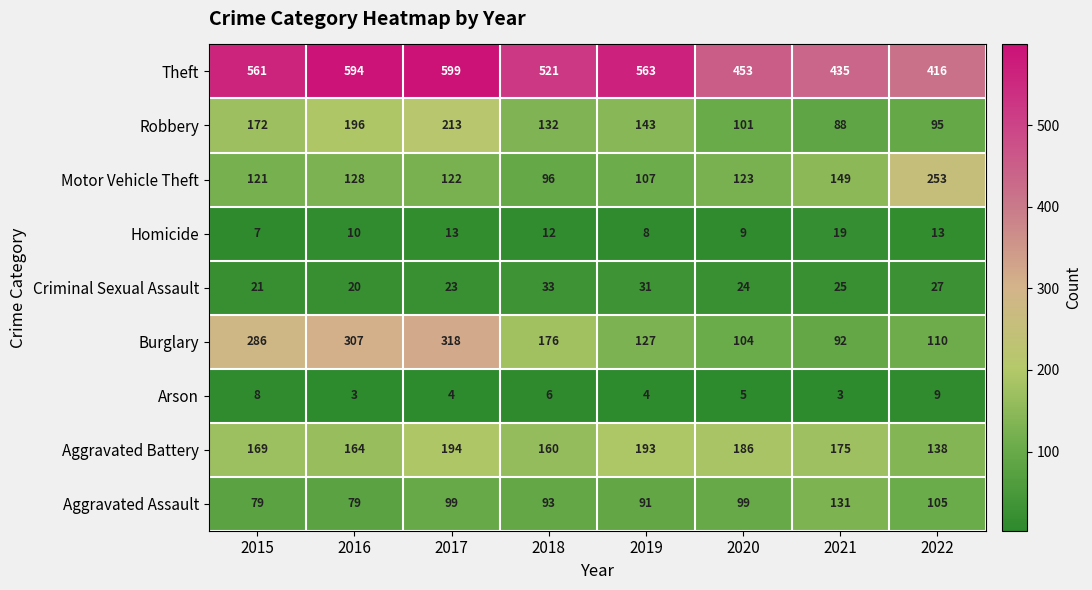

Which series has the largest total across all categories?

Theft